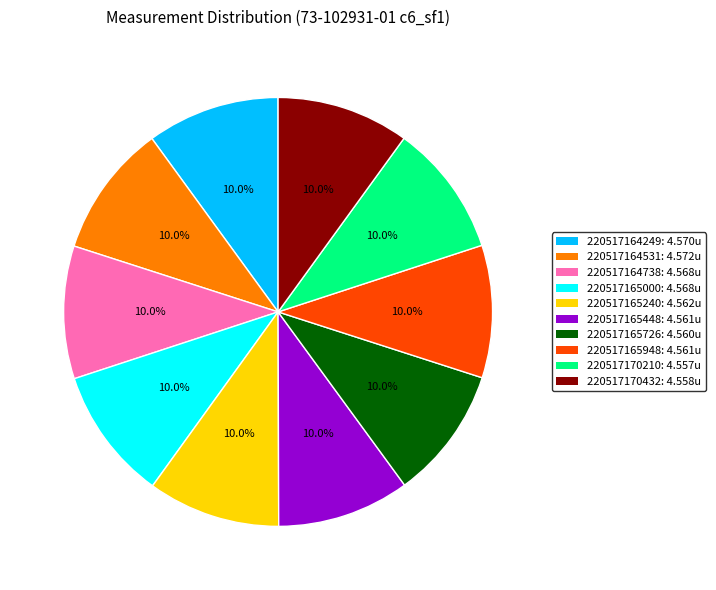

How many slices are in this pie chart?

10